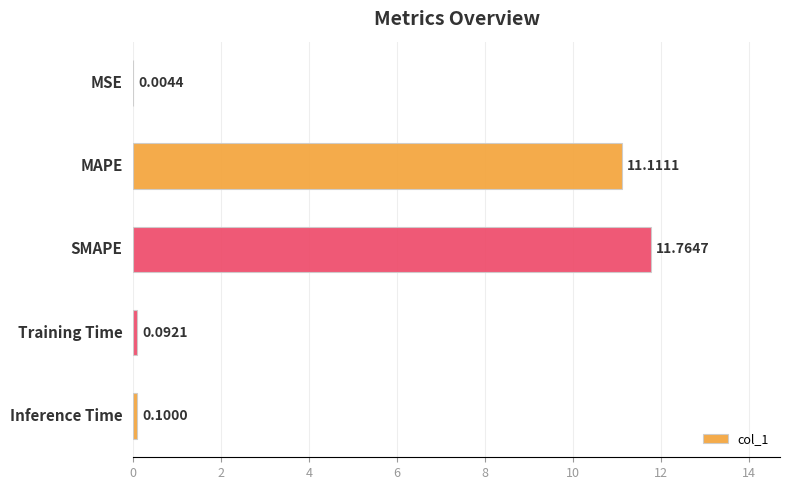

At which label is the value closest to 5?

Inference Time